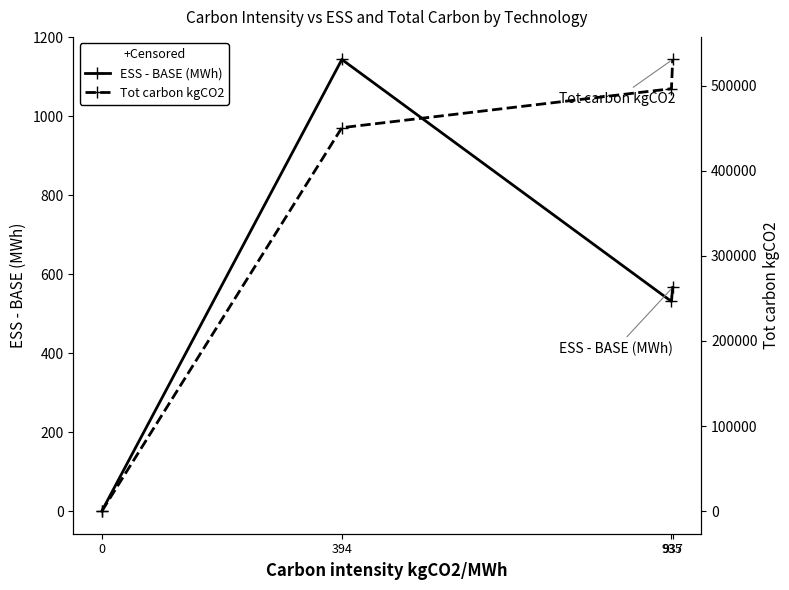

Which series has the largest total across all categories?

Tot carbon kgCO2